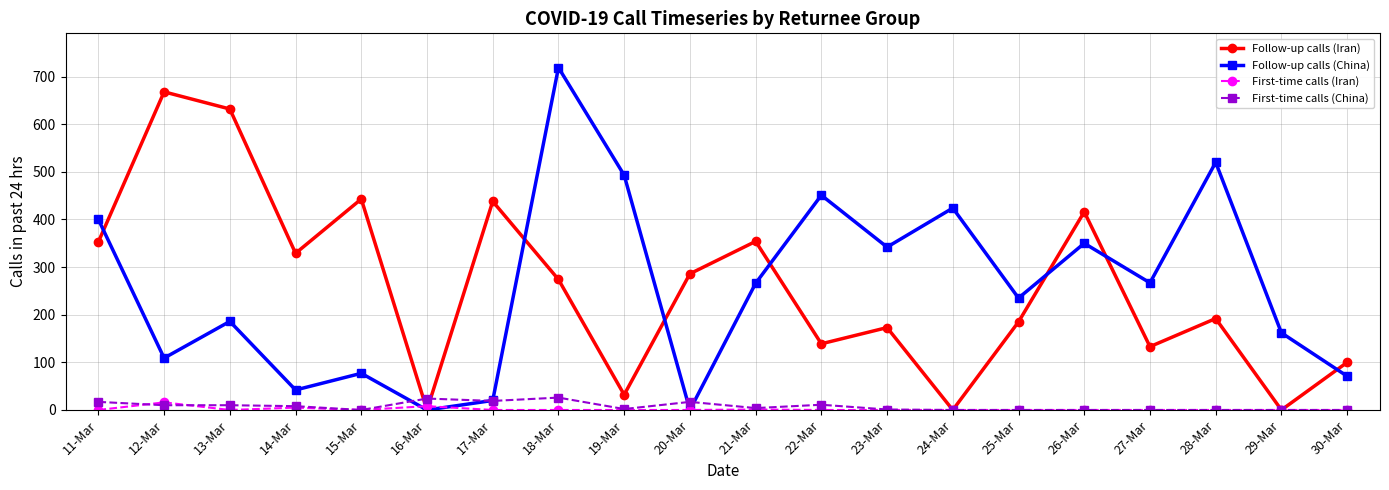

What is the difference between the Follow-up calls (China) values at 16-Mar and 19-Mar?

493